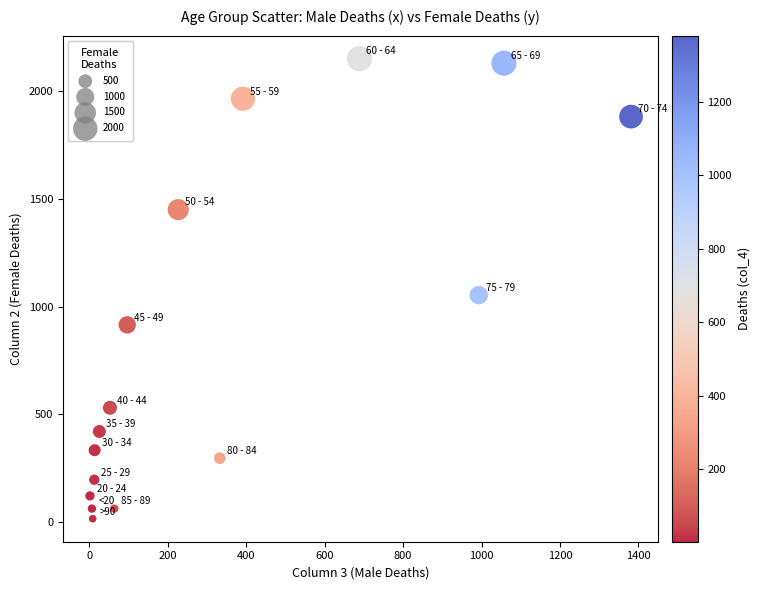

What Y value in the scatter plot is closest to 1083?

1053